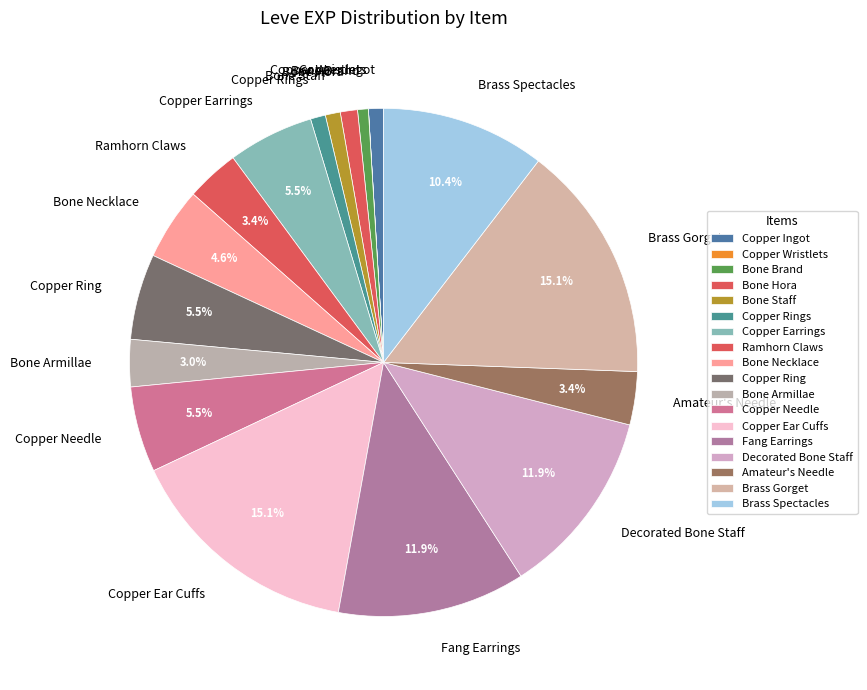

What percentage do Bone Necklace and Ramhorn Claws together represent?

8.0%